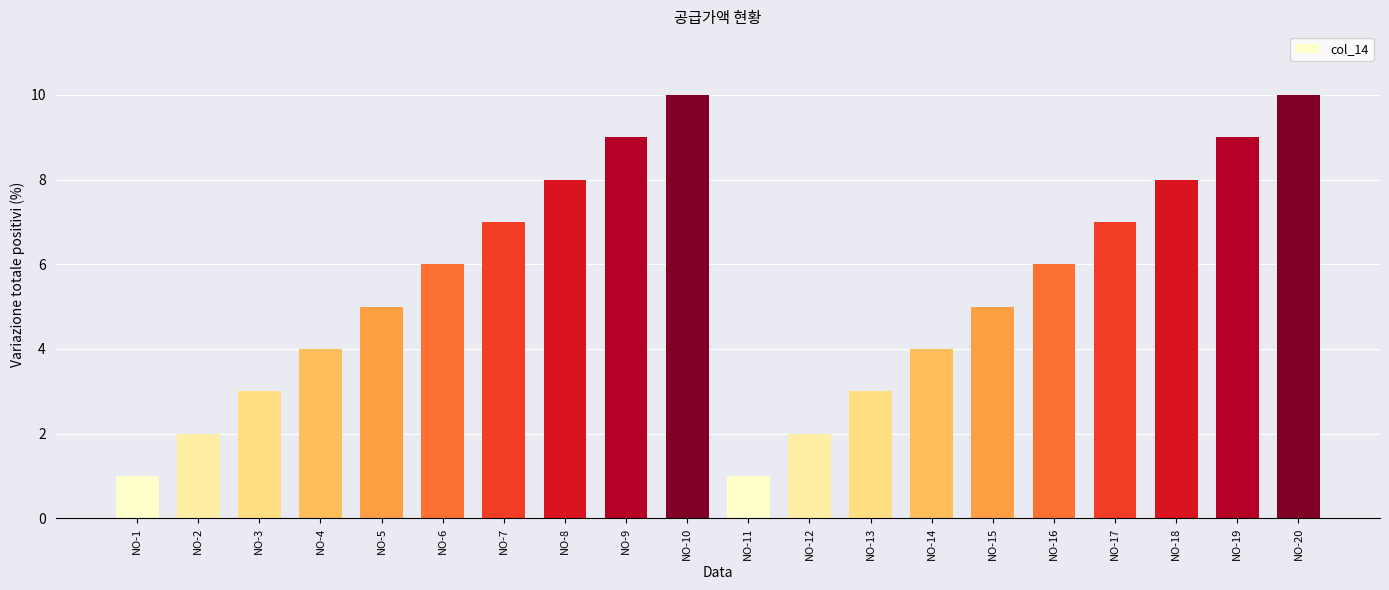

What is the value of the 11th bar from the left?

1